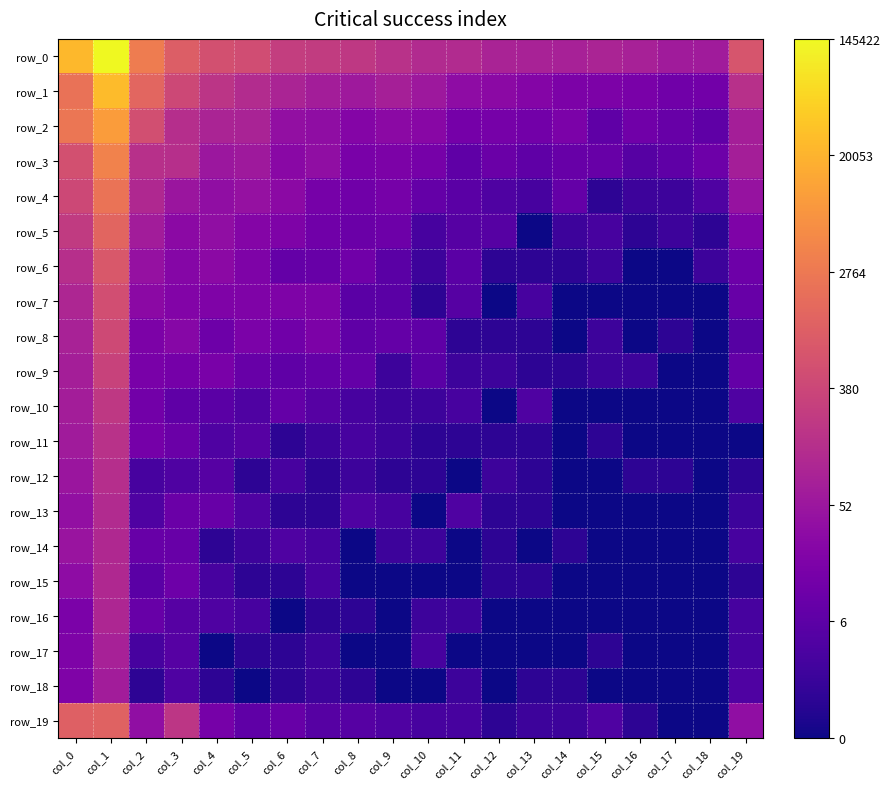

What is the difference between the highest and lowest values at col_7?

4.8